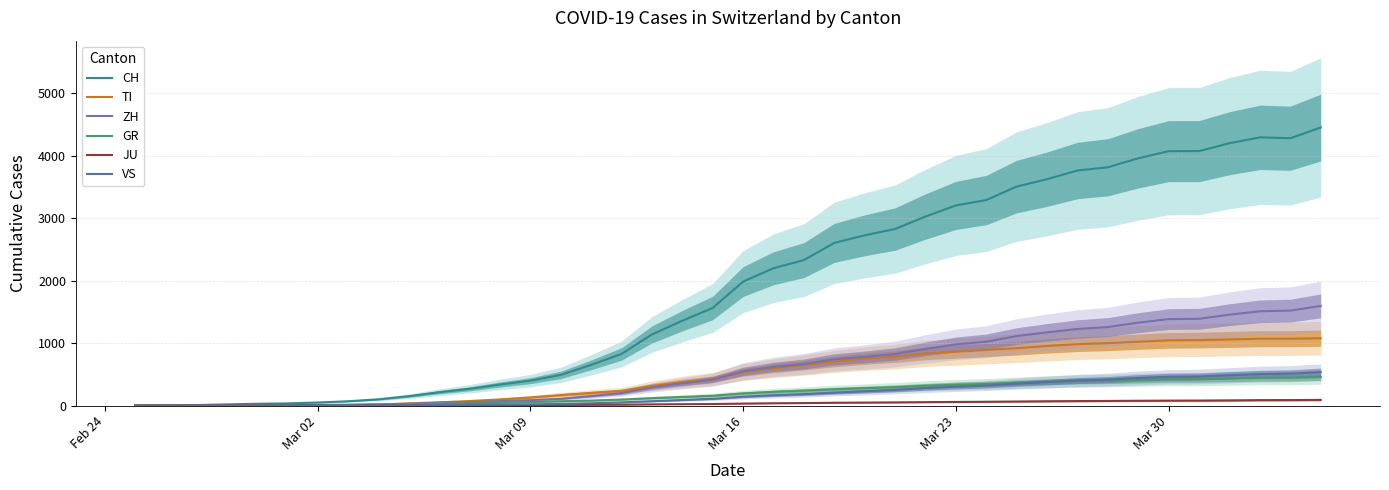

What is the difference between the second highest and second lowest values in the TI series?

1070